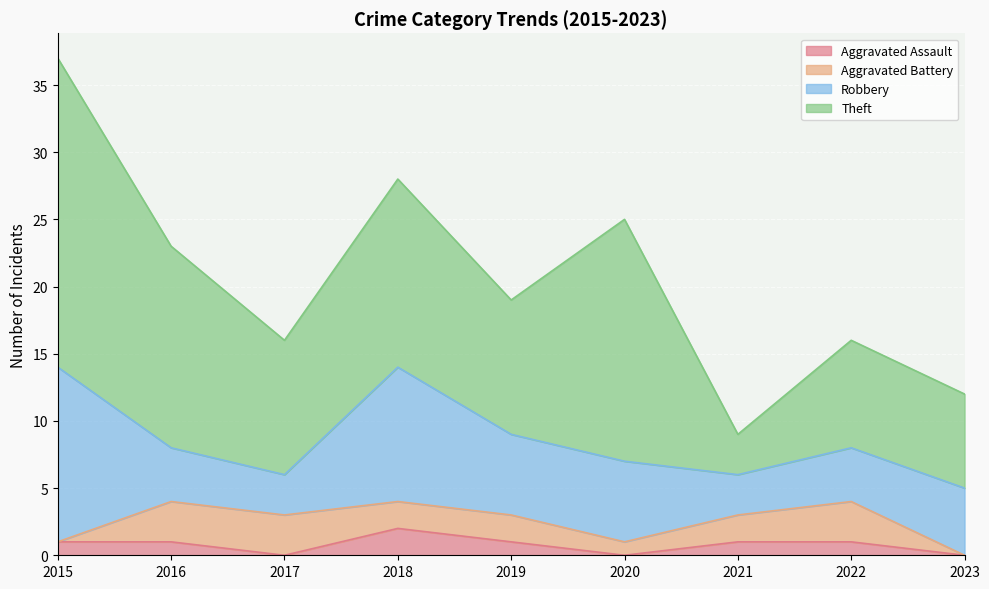

The Aggravated Battery series shows 3 at 2022. True or false?

True